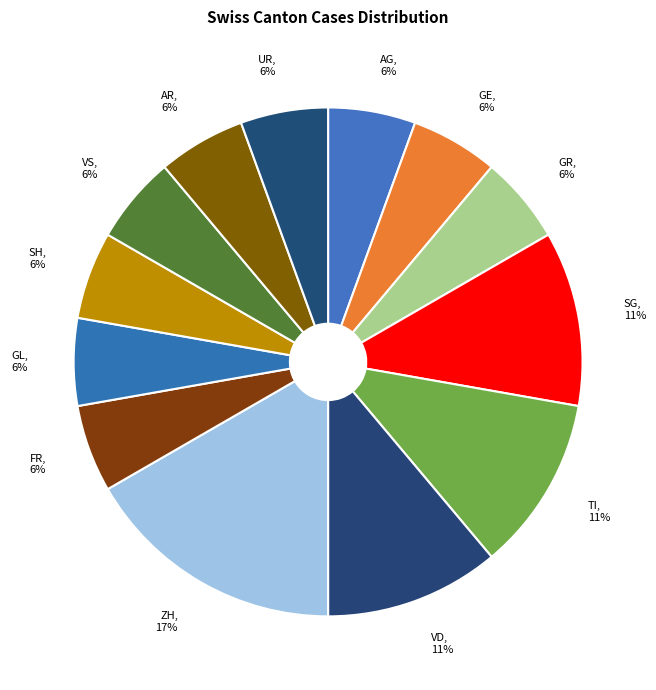

Combined, do VS and GL account for over 50%?

No